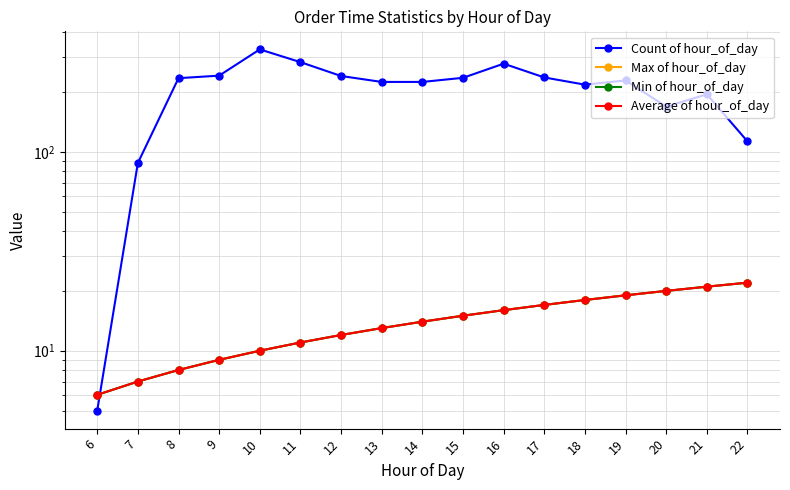

What is the sum of the Average of hour_of_day values at 13 and 8?

21